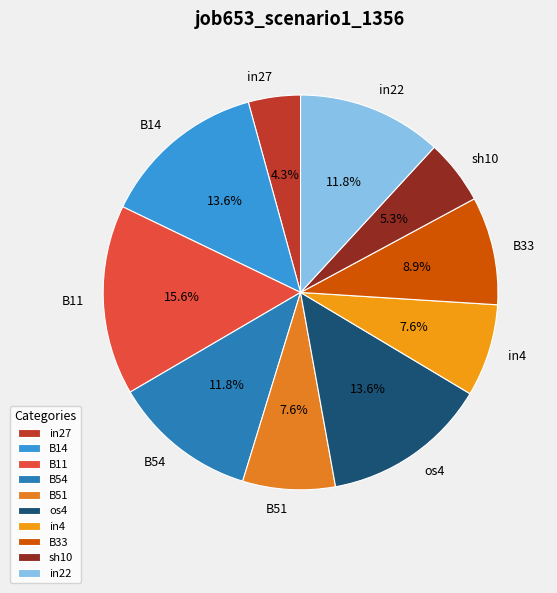

Count the number of slices in the pie.

10